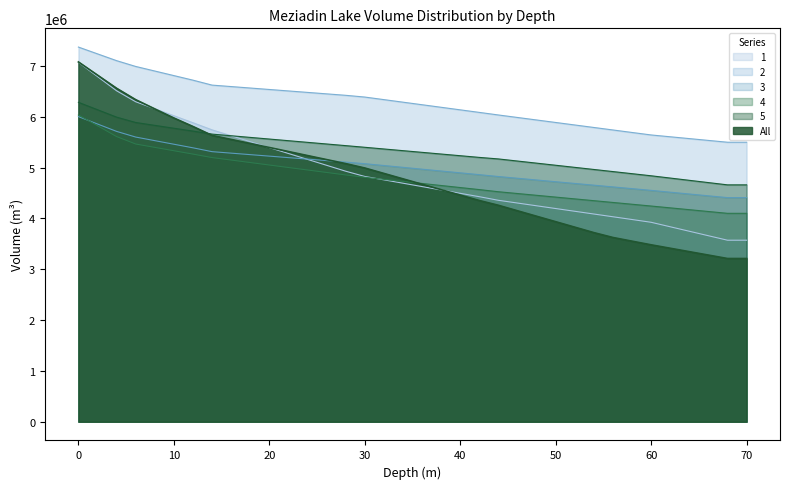

Is it true that 5 equals 5232859.0 at 40?

True